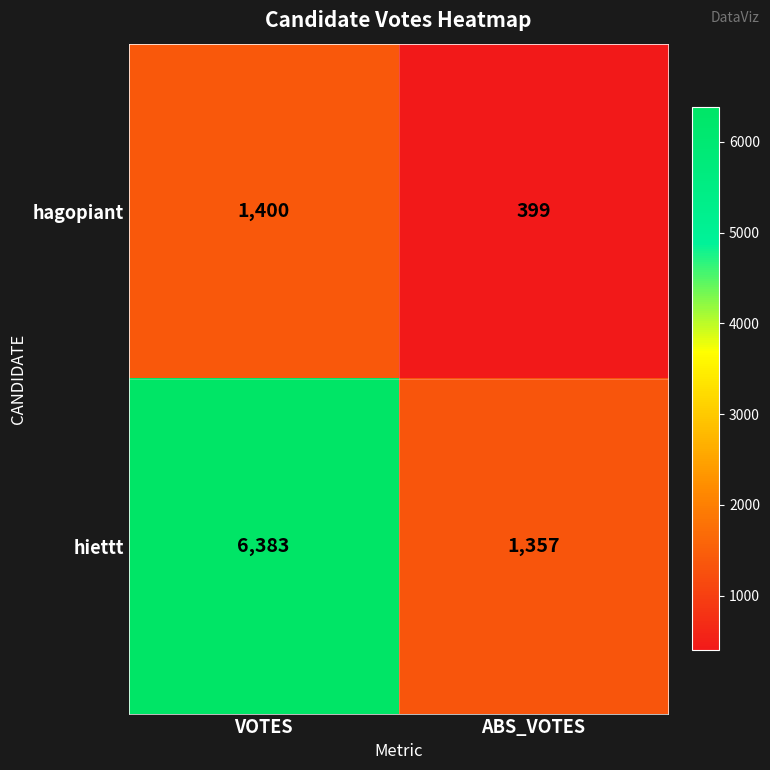

Reading left to right, transcribe all the data shown in this chart.

hagopiant: 1400	399
hiettt: 6383	1357